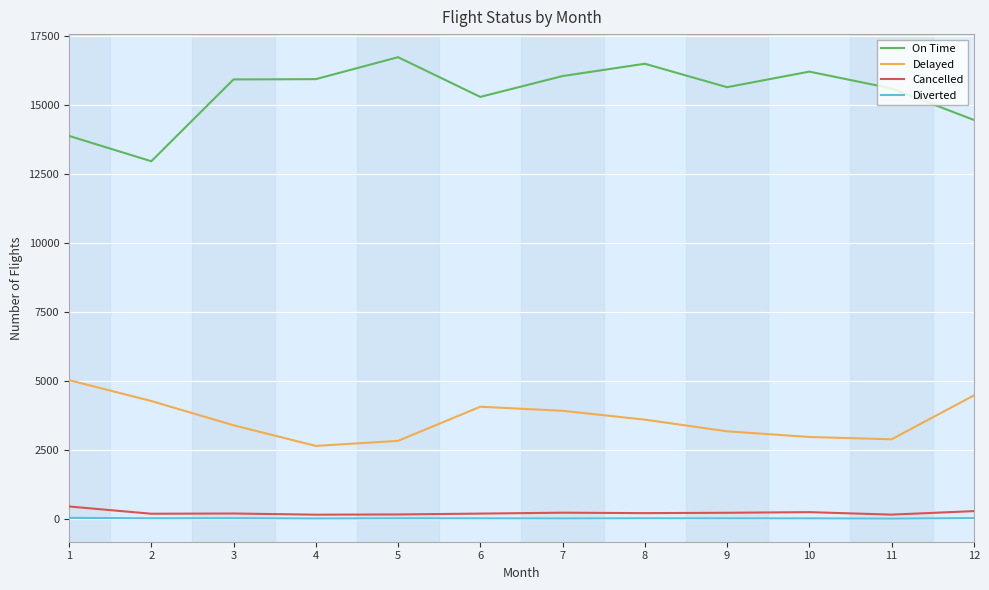

The value of Cancelled at 5 is 154. True or false?

True